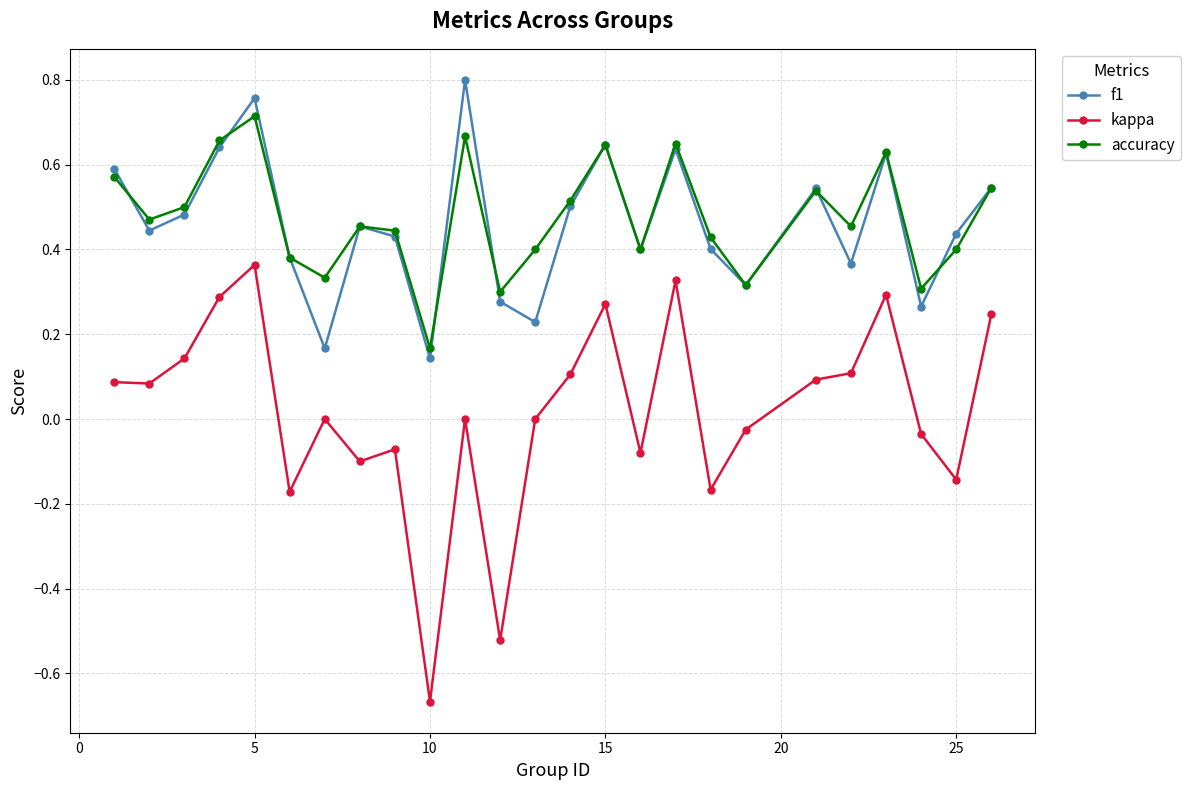

True or false: accuracy has more than 1 points higher than both neighbors.

True